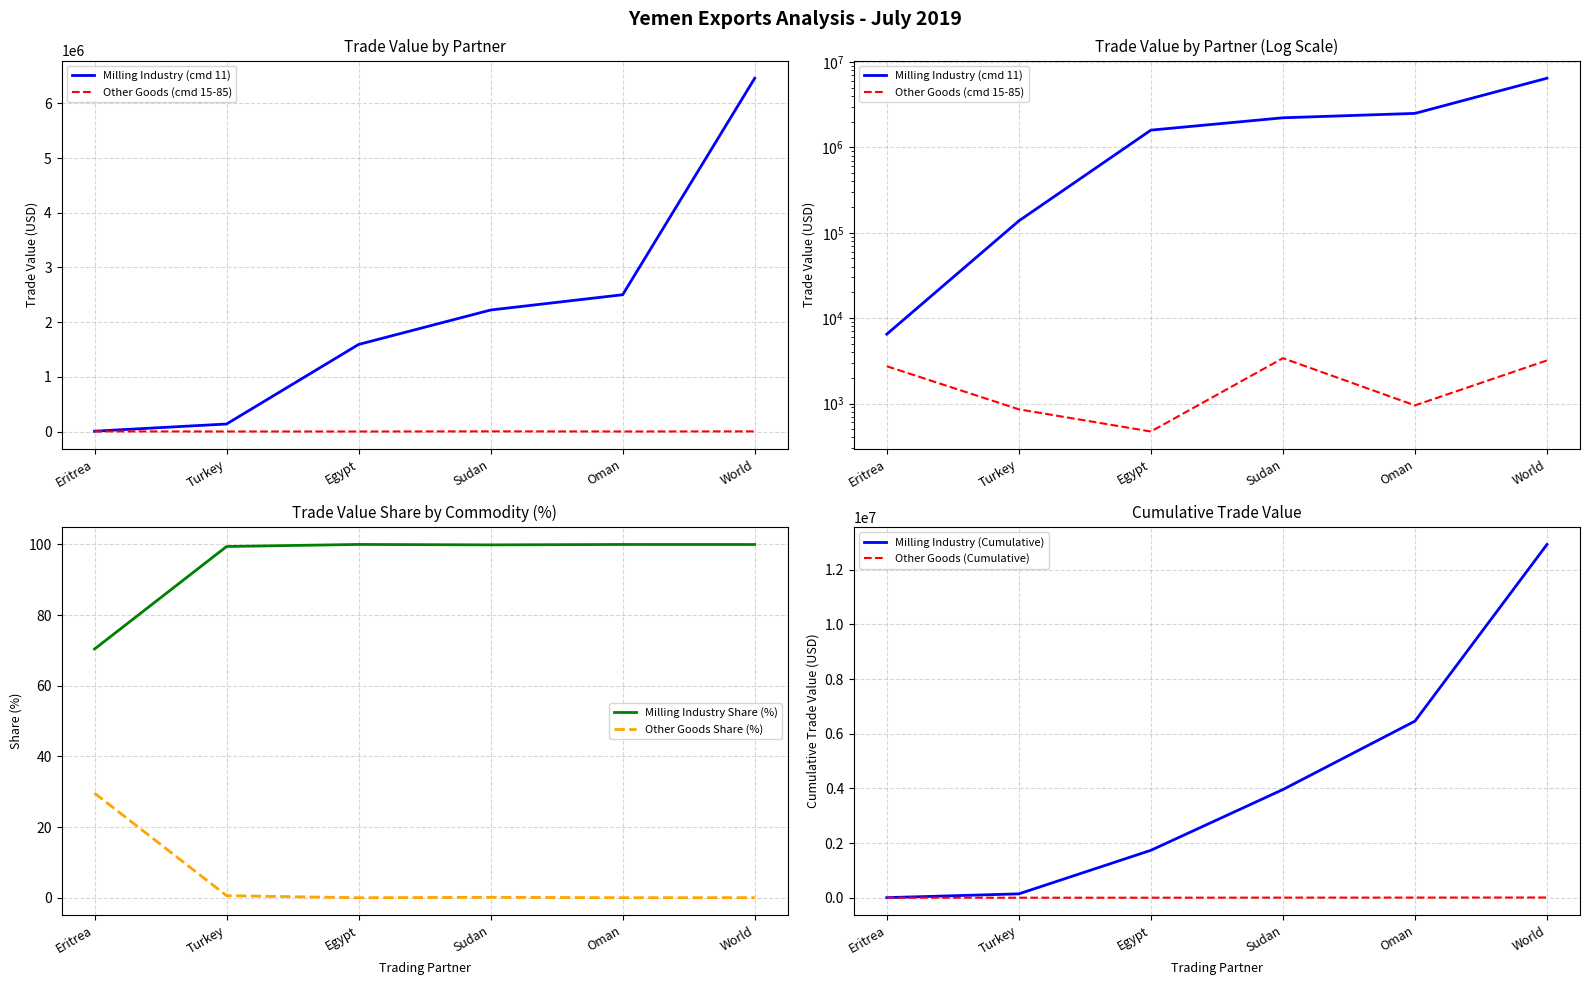

At how many categories does at least one series exceed 9480632?

1